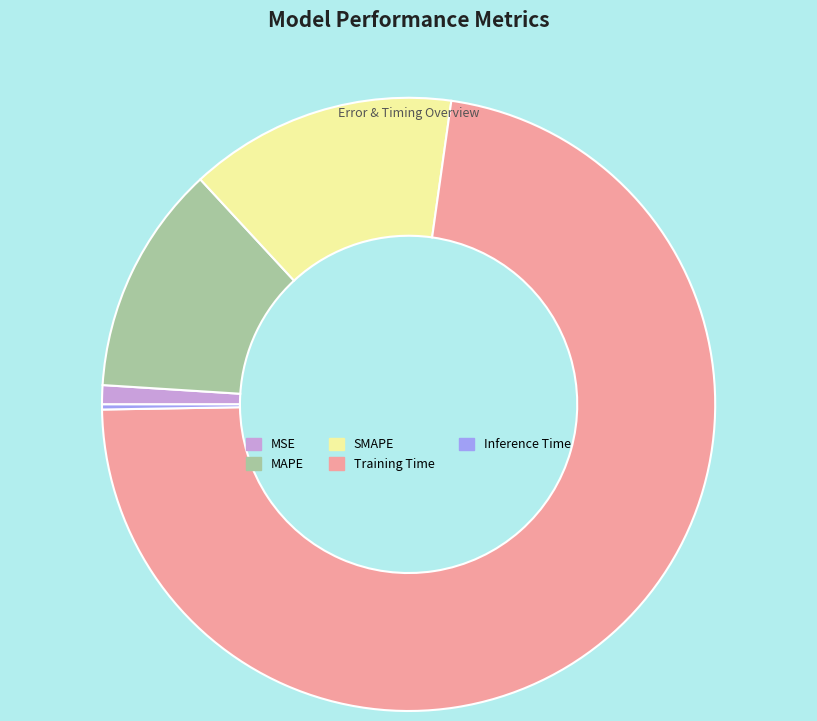

True or false: Training Time accounts for 73% of the total.

True